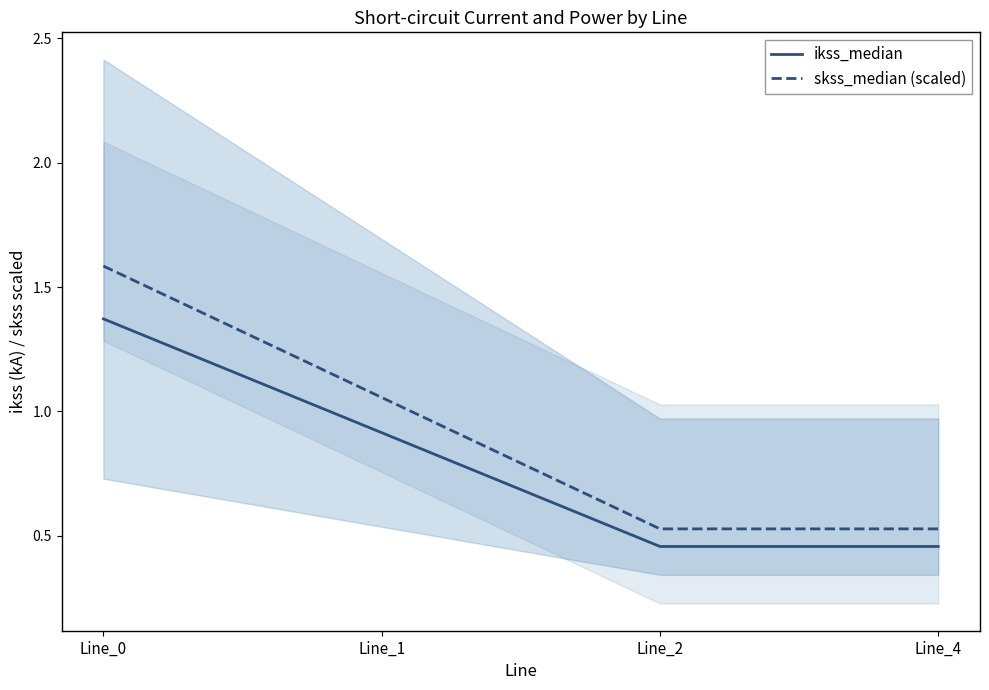

True or false: skss_median (scaled) and ikss_median cross at least once.

False